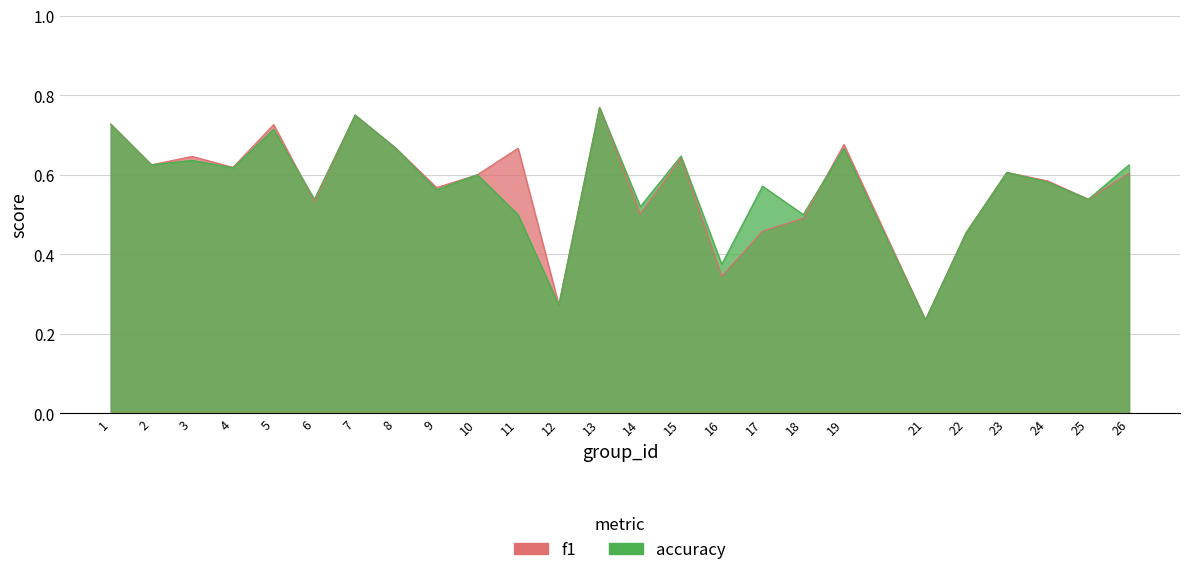

How many intersections are there between accuracy and f1?

2